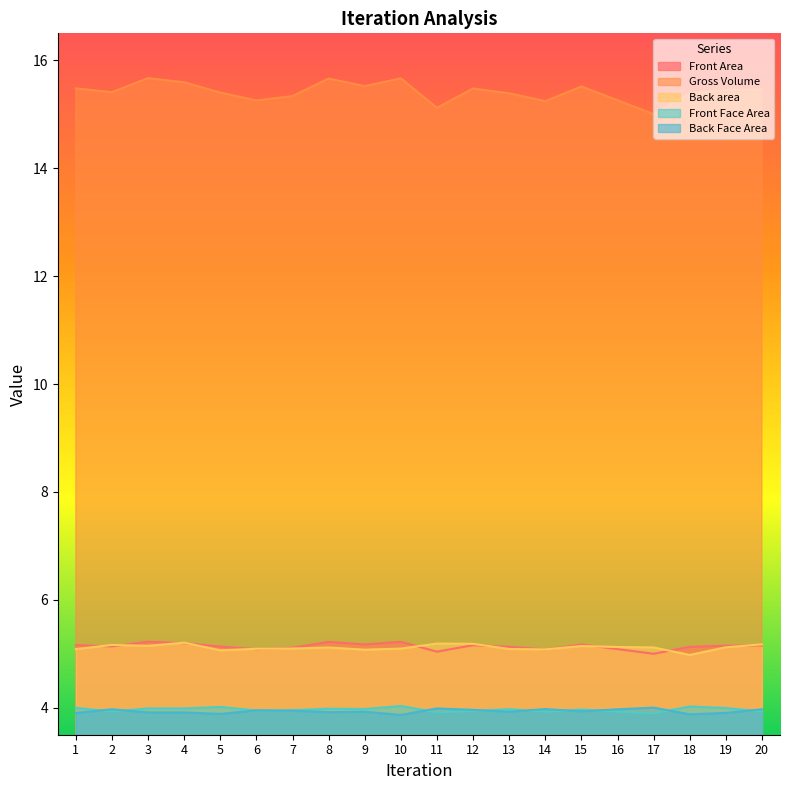

Which has a higher value, 9 or 10?

10